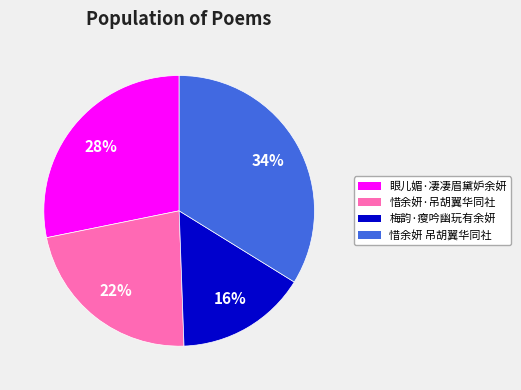

Is 惜余妍 吊胡翼华同社 the majority of the pie?

No